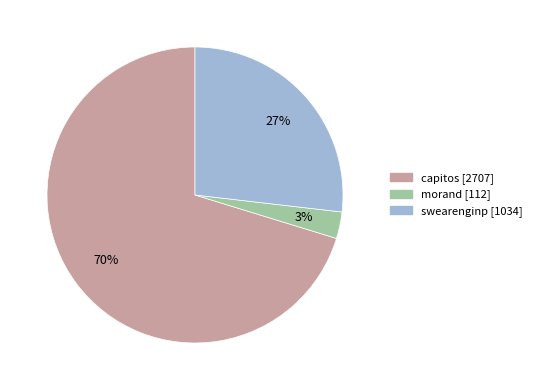

The morand slice represents 3% of the pie. True or false?

True